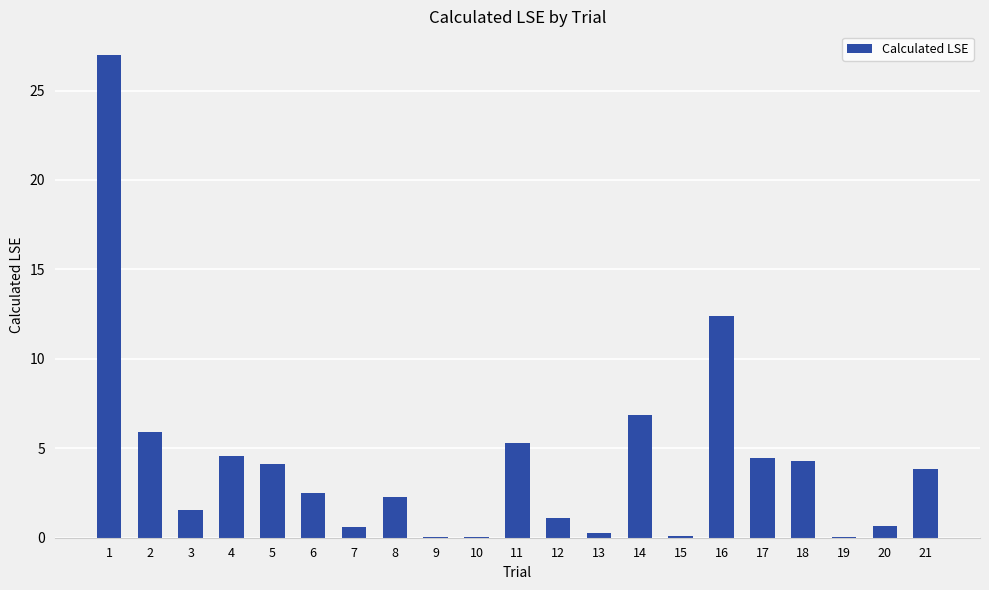

What is the change in value from 14 to 20?

-6.2